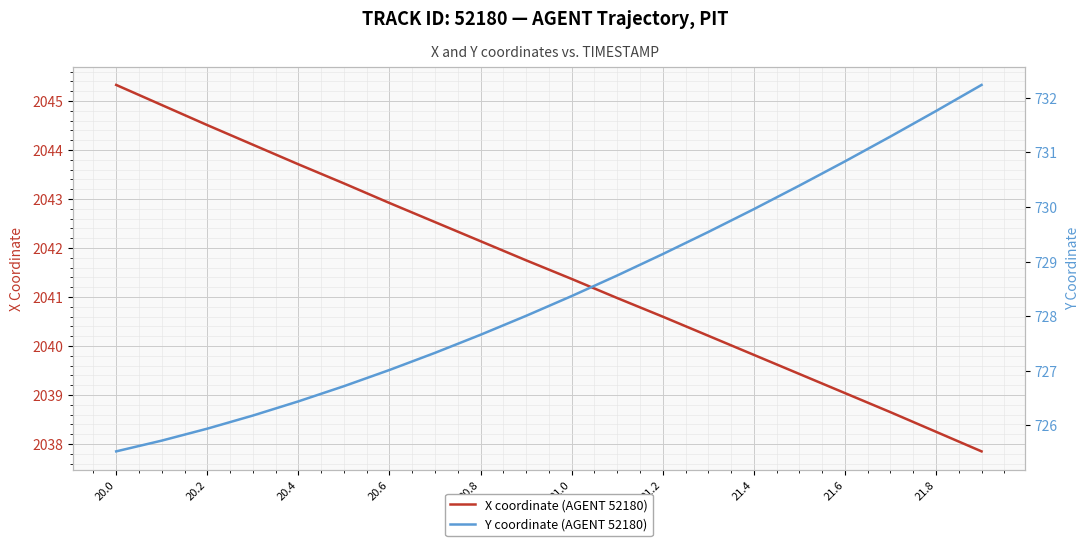

The X coordinate (AGENT 52180) series shows 2039.0 at 21.6. True or false?

True